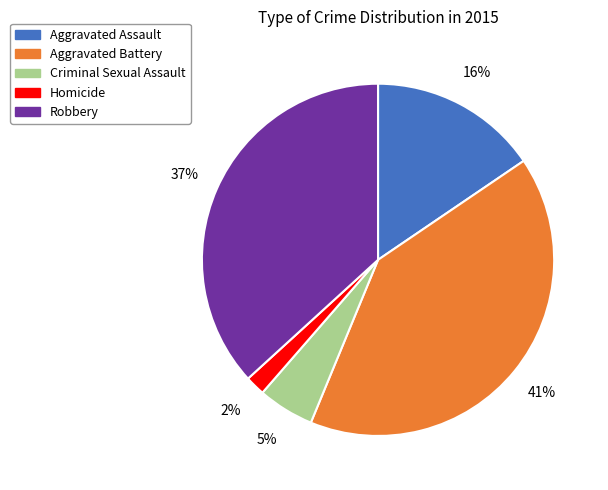

Which category has the smallest portion of the pie?

Homicide